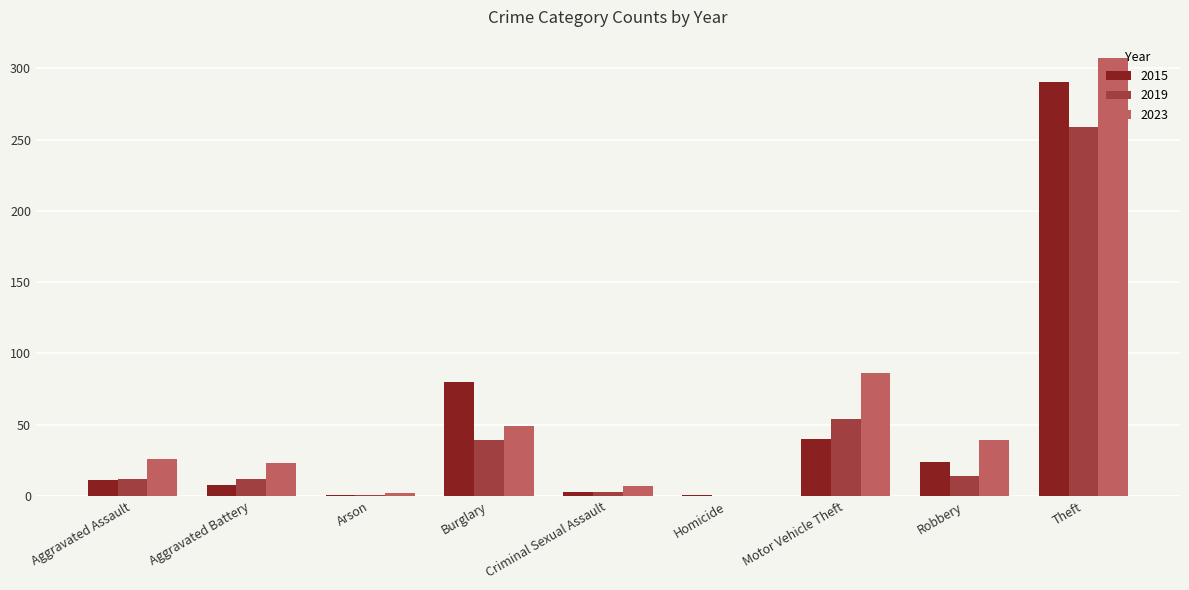

Count the number of categories in the chart.

9